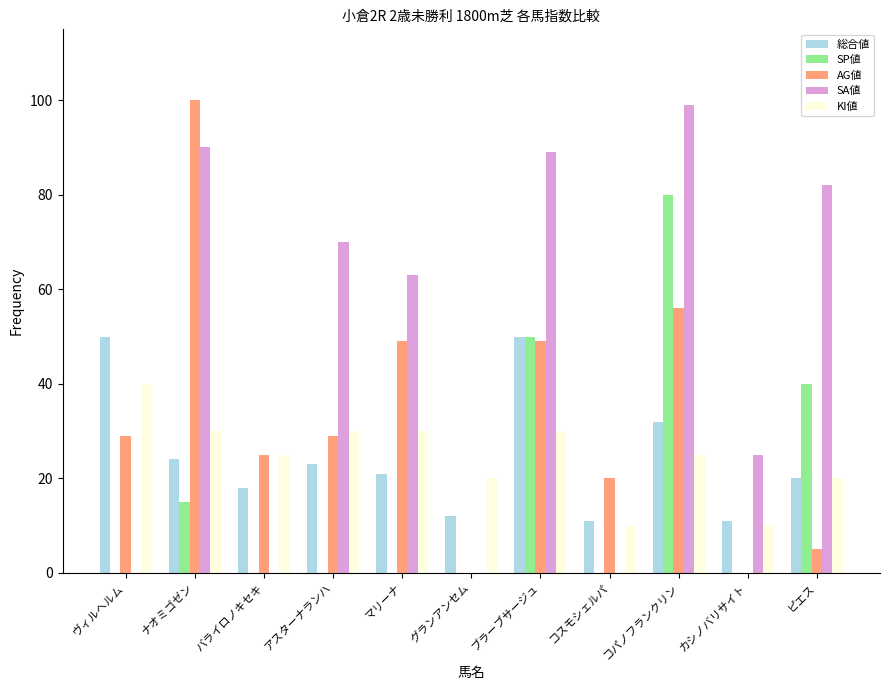

Between ヴィルヘルム and コパノフランクリン, which series saw the biggest shift?

SA値